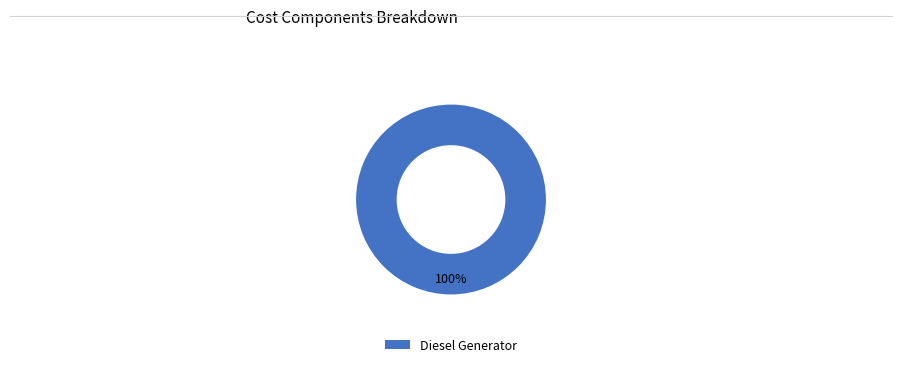

How many slices are in this pie chart?

1